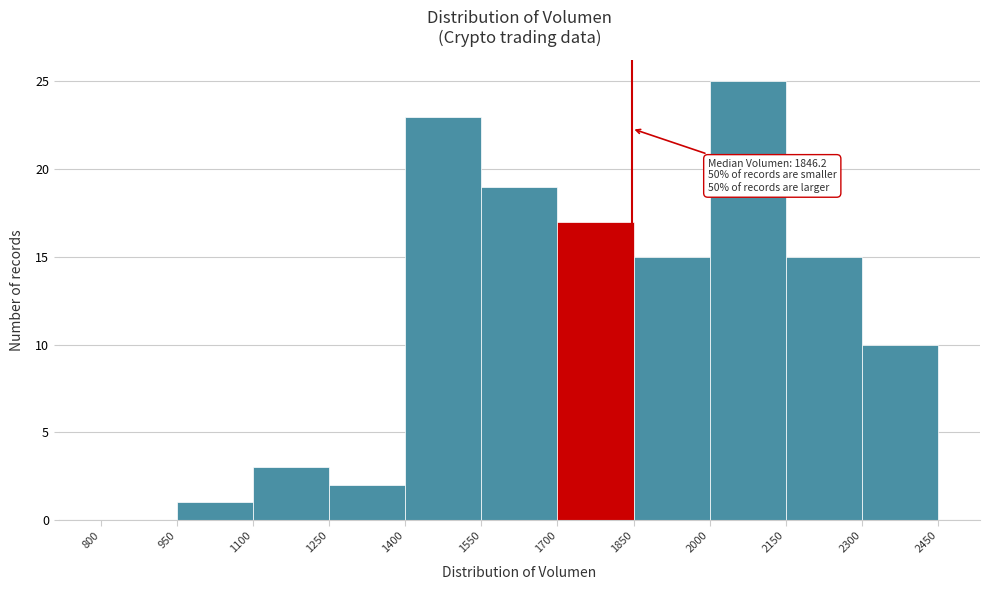

Which range on the x-axis has the tallest bar?

2000 to 2150